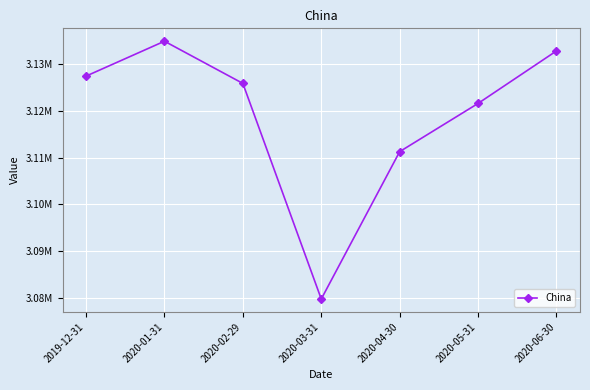

What is the label of the 7th point from the right?

2019-12-31